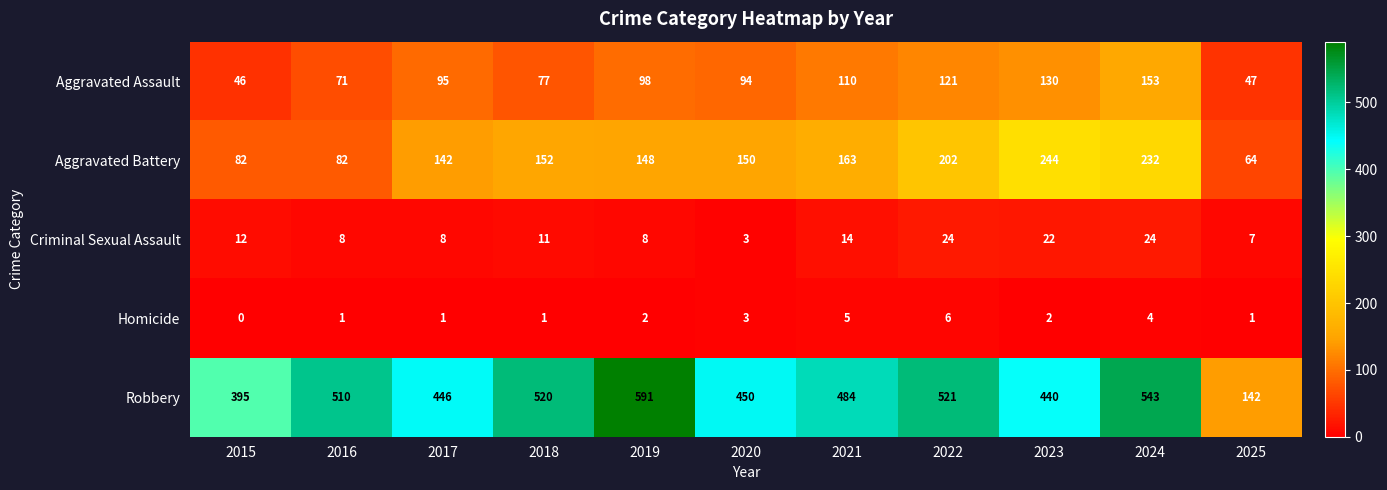

Read the Aggravated Battery value at 2023.

244